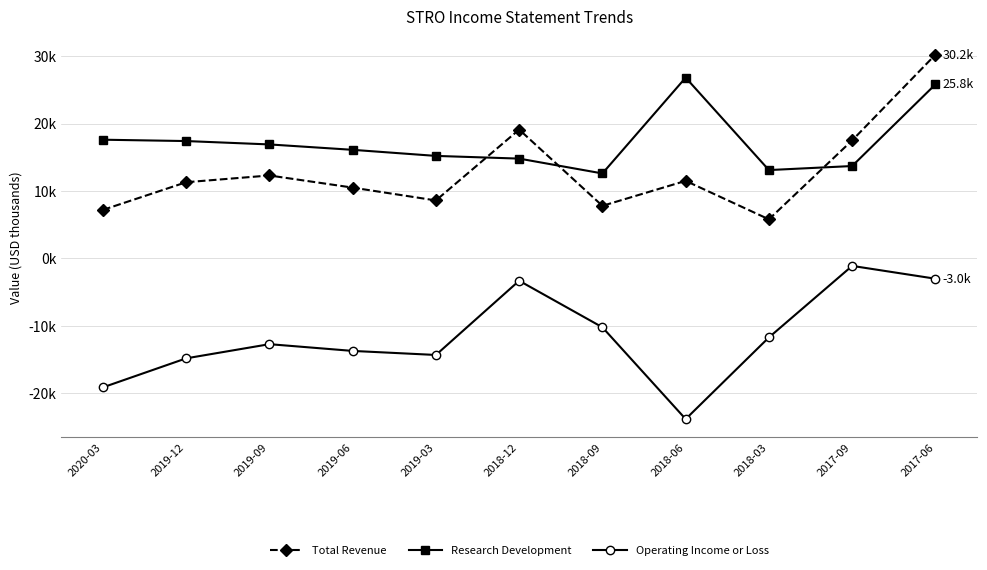

The Operating Income or Loss series shows -4876 at 2018-12. True or false?

False